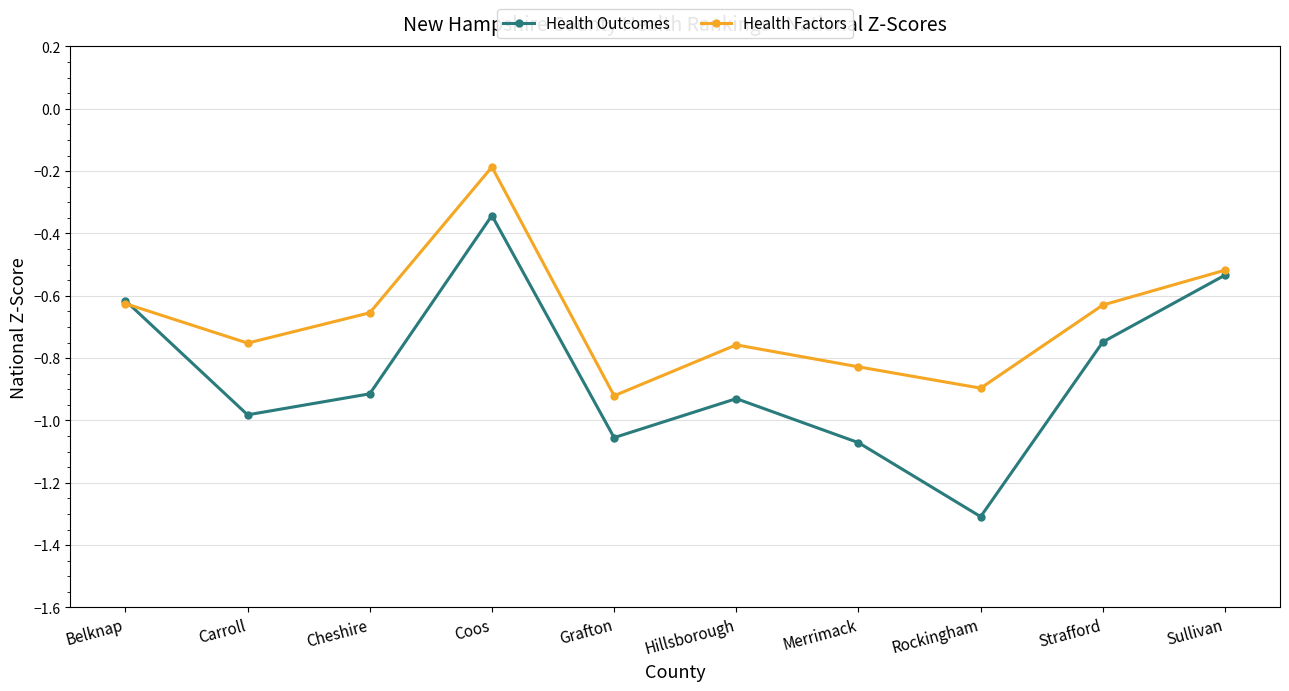

The value of Health Outcomes at Grafton is -1.9. True or false?

False